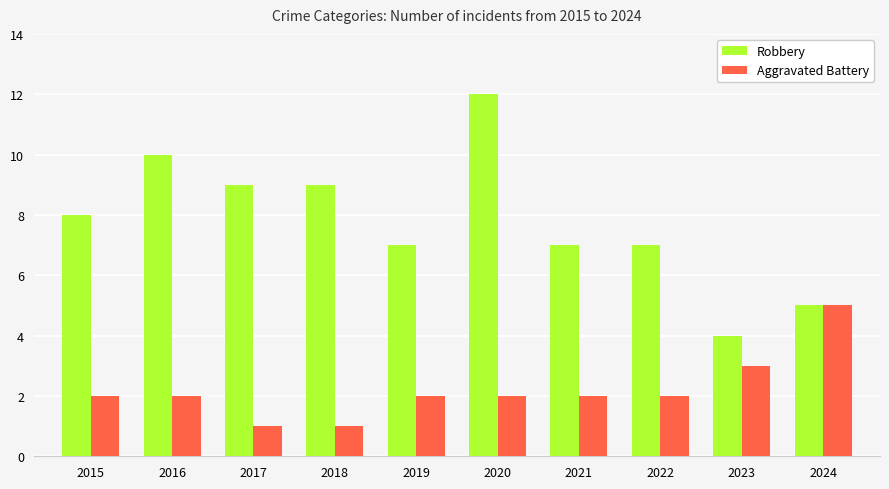

Which label corresponds to the largest value in the chart?

2020